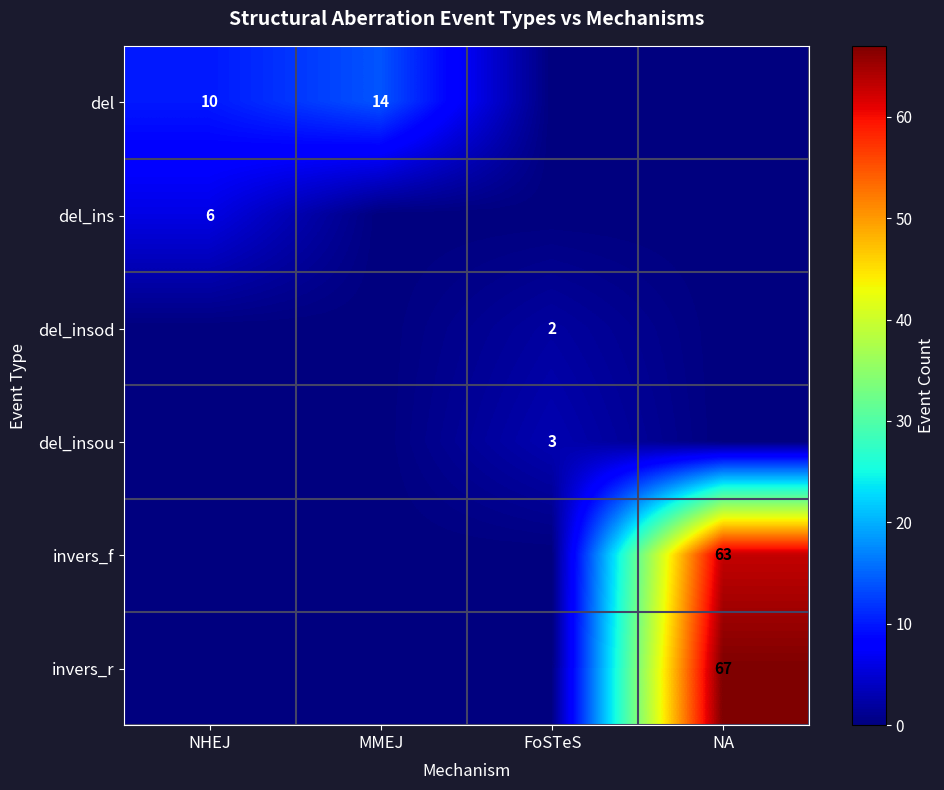

Is the value of invers_f at NA greater than the value of invers_r at NA?

No